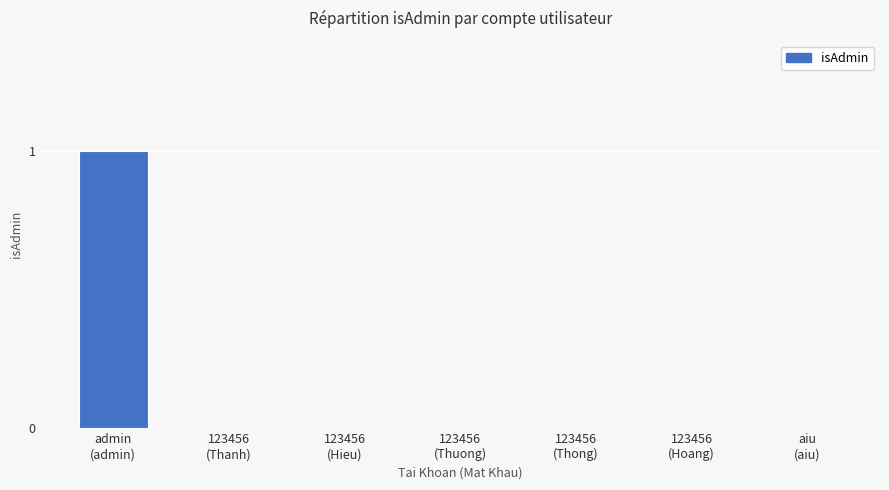

How many data points does each series have?

7